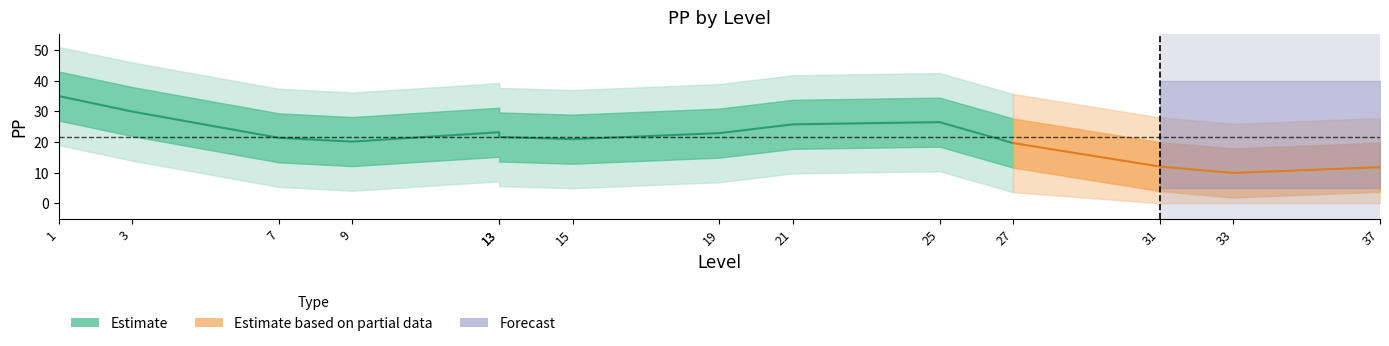

How many data points are less than 20?

7